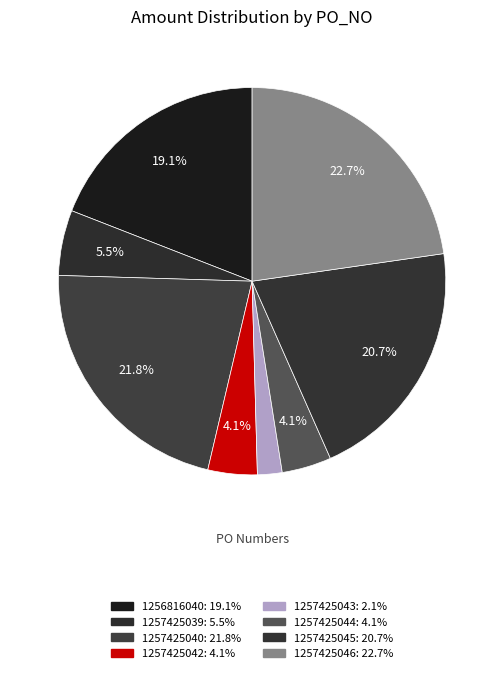

To the nearest percent, what is the difference between the largest and smallest slice percentages?

21%